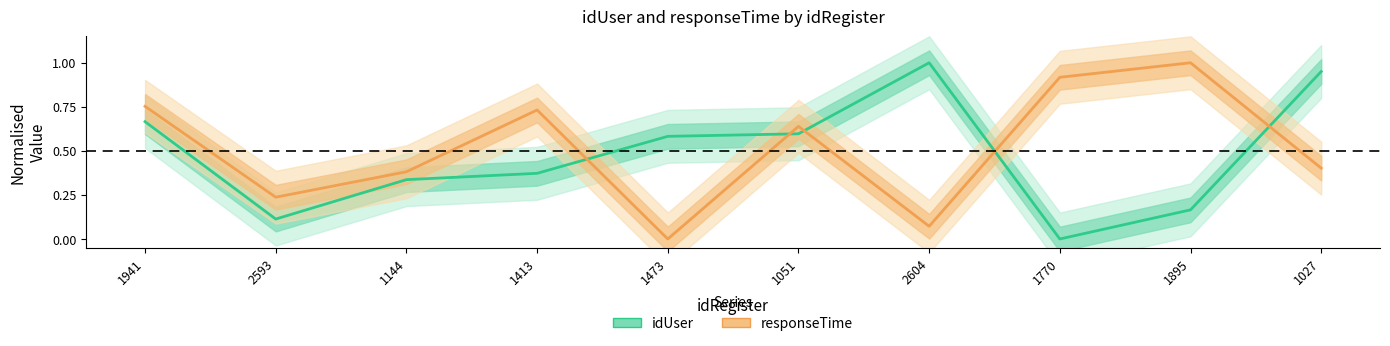

Which label corresponds to the smallest value in the chart?

1770